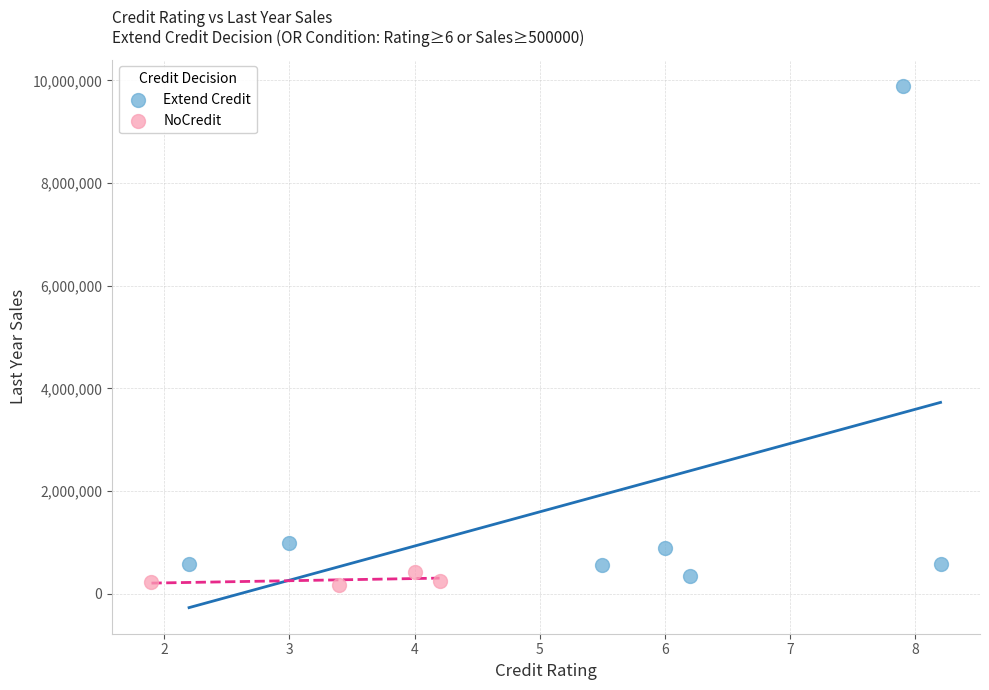

What are all the series names shown in the legend?

Extend Credit, NoCredit